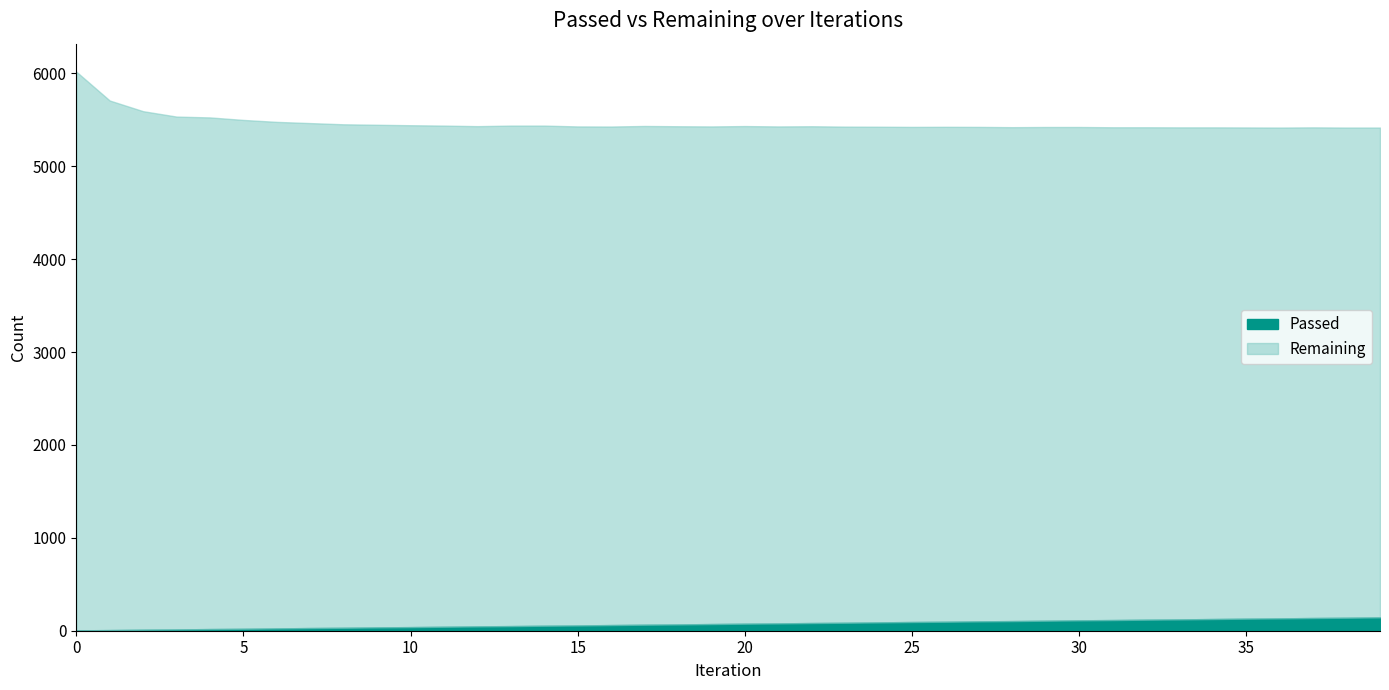

List the labels in order of value, smallest first.

0, 1, 2, 3, 4, 5, 6, 7, 8, 9, 10, 11, 12, 13, 14, 15, 16, 17, 18, 19, 20, 21, 22, 23, 24, 25, 26, 27, 28, 29, 30, 31, 32, 33, 34, 35, 36, 37, 38, 39